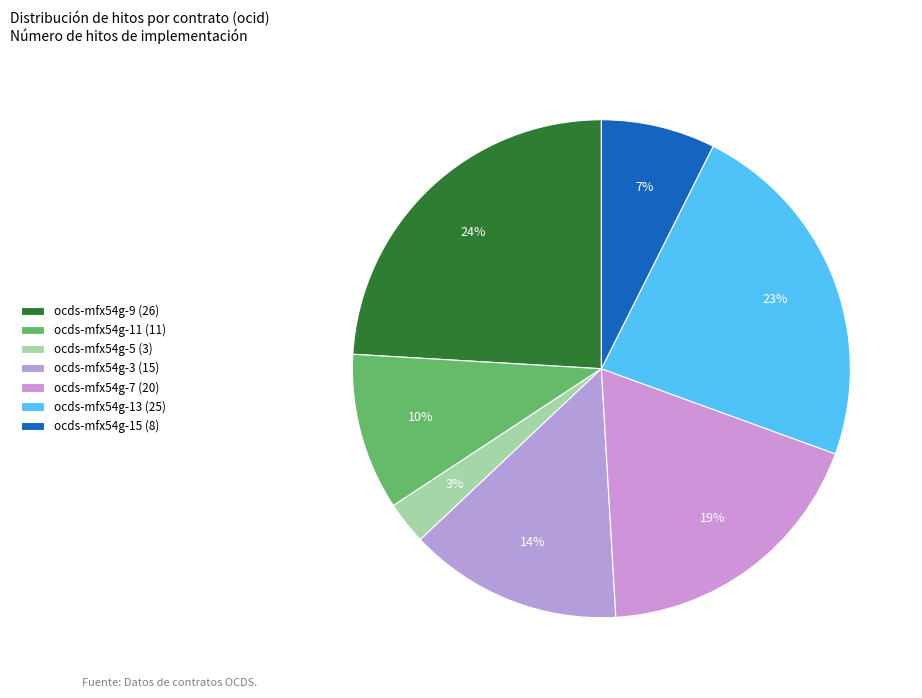

Which has a higher value, ocds-mfx54g-9 or ocds-mfx54g-7?

ocds-mfx54g-9